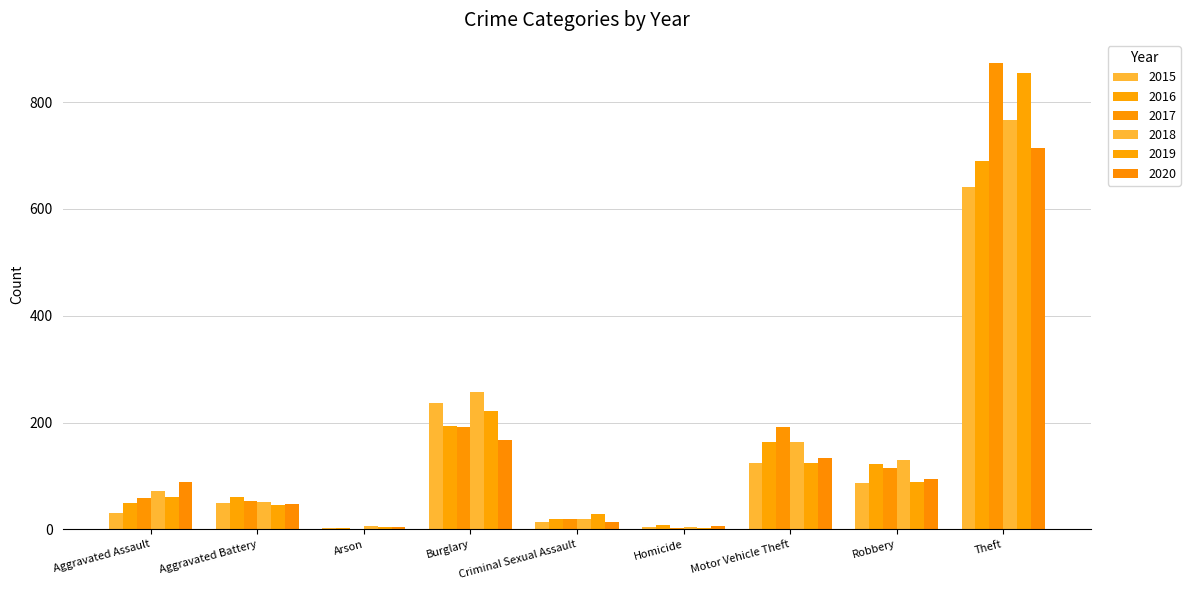

Are the bars horizontal?

No